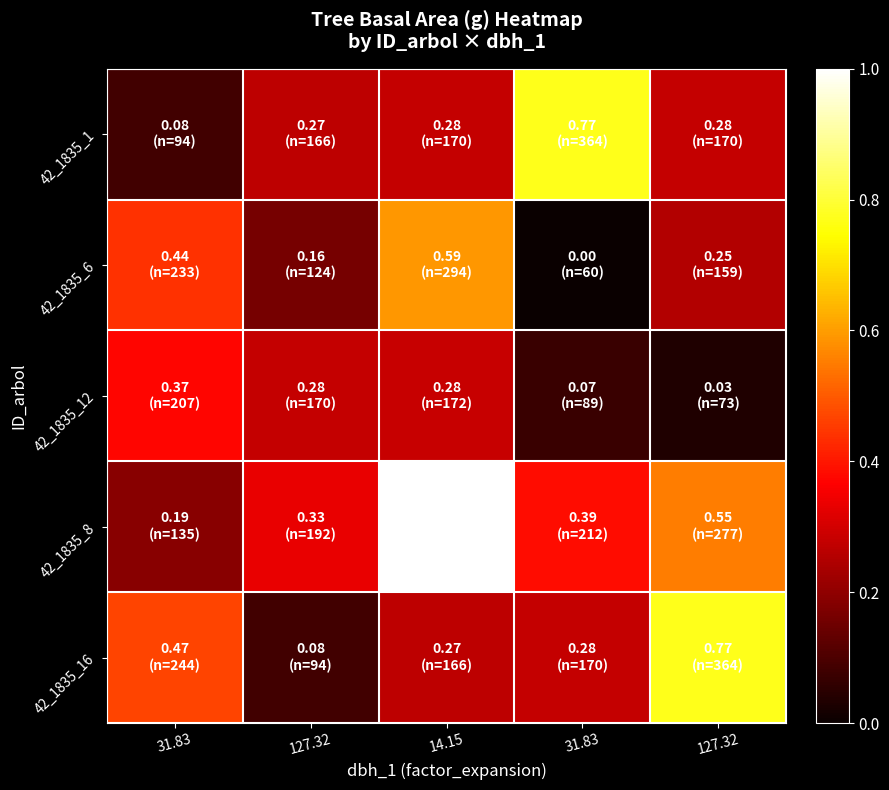

Reading right to left, transcribe all the data shown in this chart.

42_1835_1: 127.32=0.3	31.83=0.8	14.15=0.3	127.32=0.3	31.83=0.1
42_1835_6: 127.32=0.3	31.83=0.0	14.15=0.6	127.32=0.2	31.83=0.4
42_1835_12: 127.32=0.0	31.83=0.1	14.15=0.3	127.32=0.3	31.83=0.4
42_1835_8: 127.32=0.6	31.83=0.4	14.15=1.0	127.32=0.3	31.83=0.2
42_1835_16: 127.32=0.8	31.83=0.3	14.15=0.3	127.32=0.1	31.83=0.5